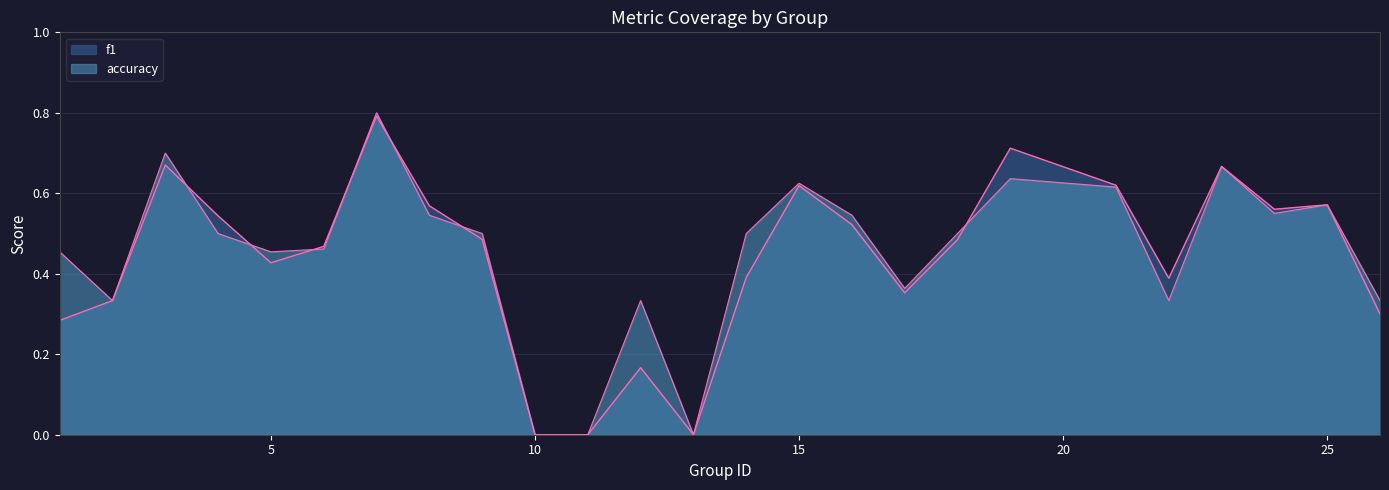

The accuracy series shows 0.6 at 25. True or false?

True